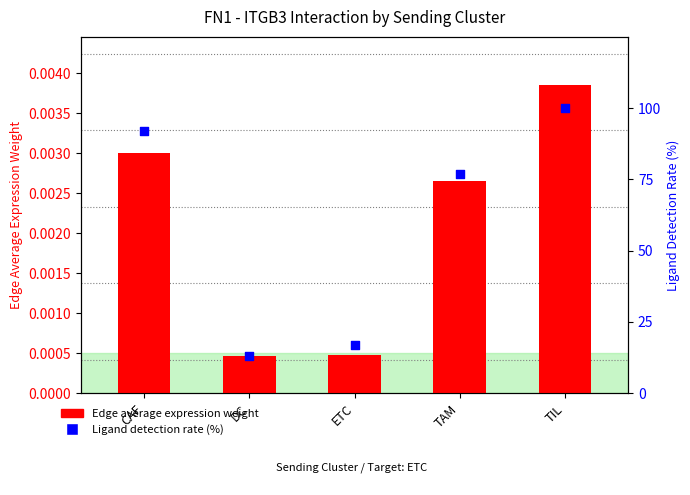

Which series reaches the minimum Y coordinate?

Edge average expression weight